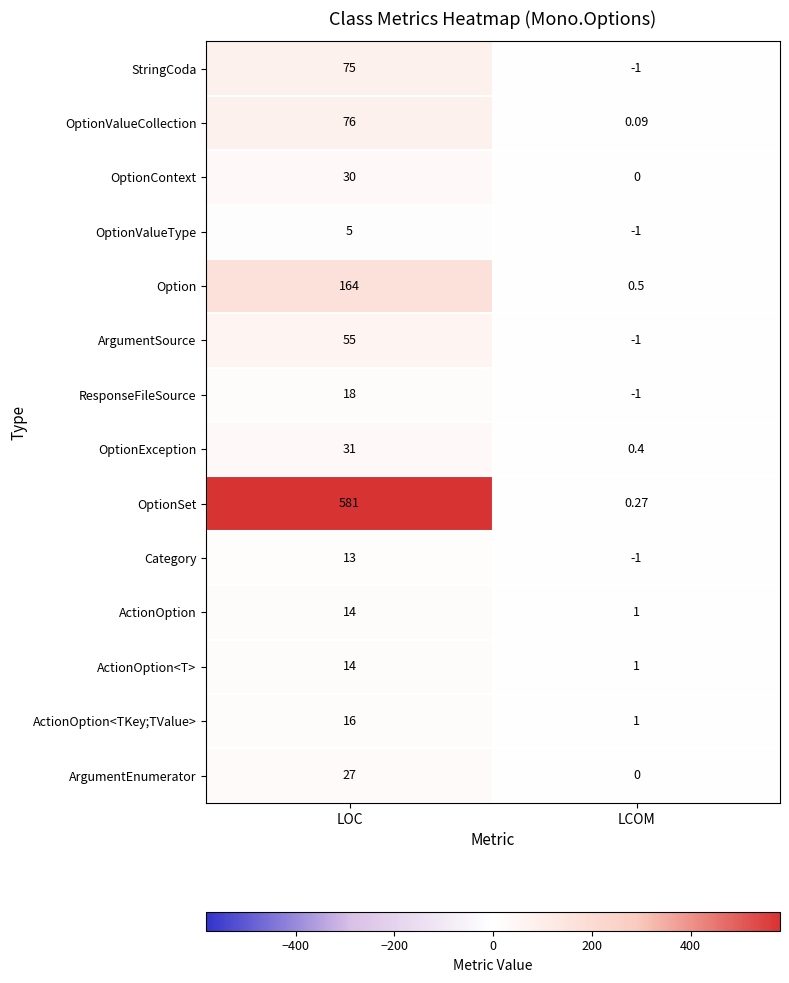

How many data points does each series have?

2